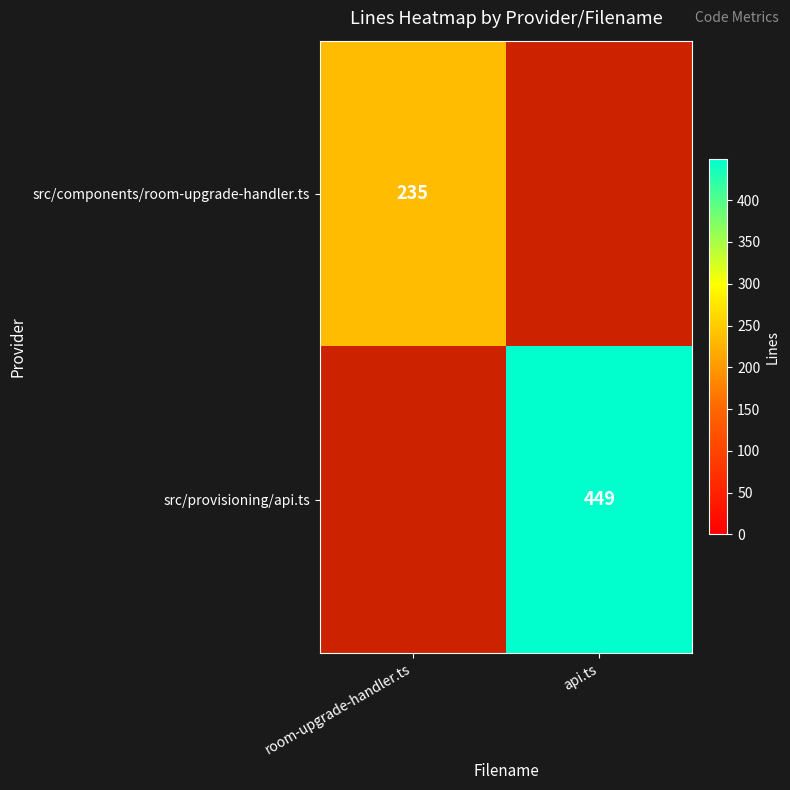

Which has a higher value, api.ts or room-upgrade-handler.ts?

room-upgrade-handler.ts